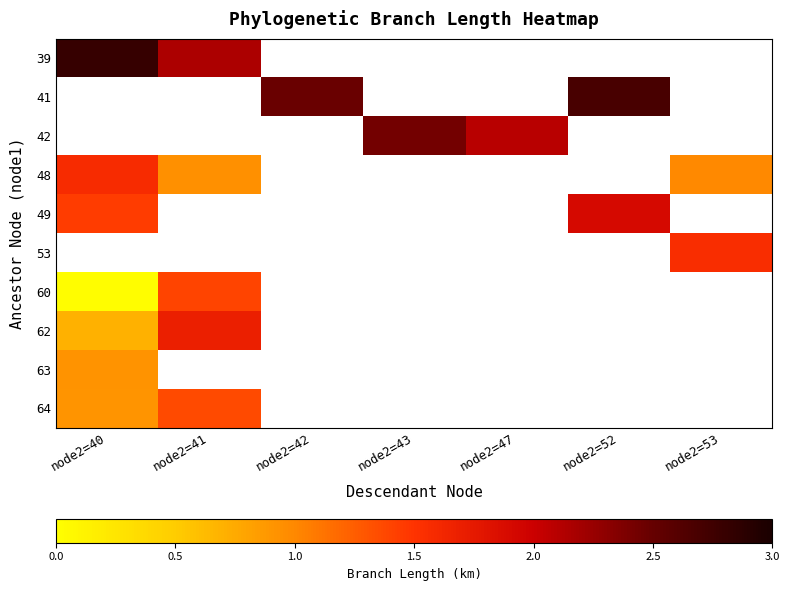

What is the difference between the highest and lowest values at node2=40?

2.8